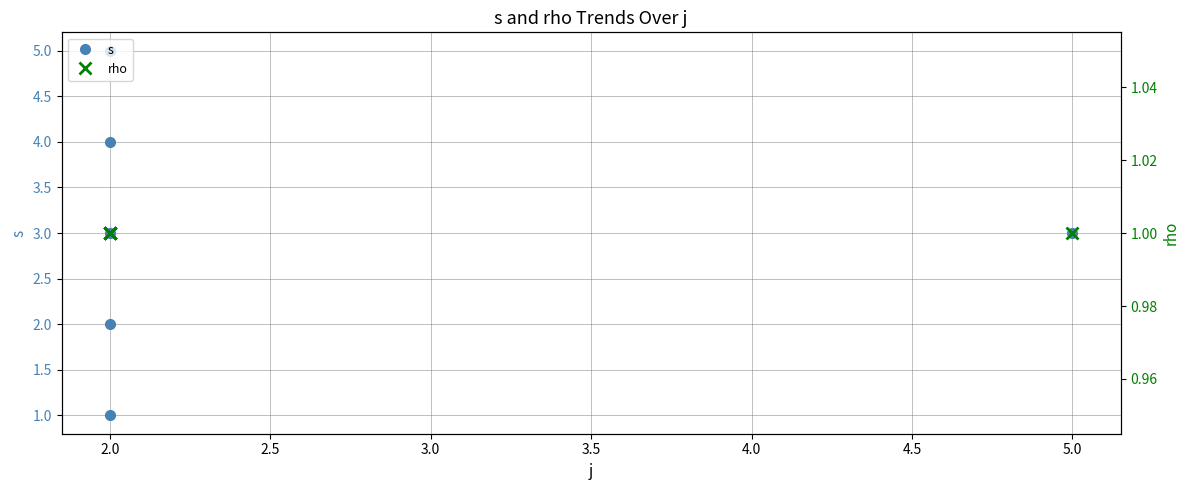

How many lines are shown in the chart?

2